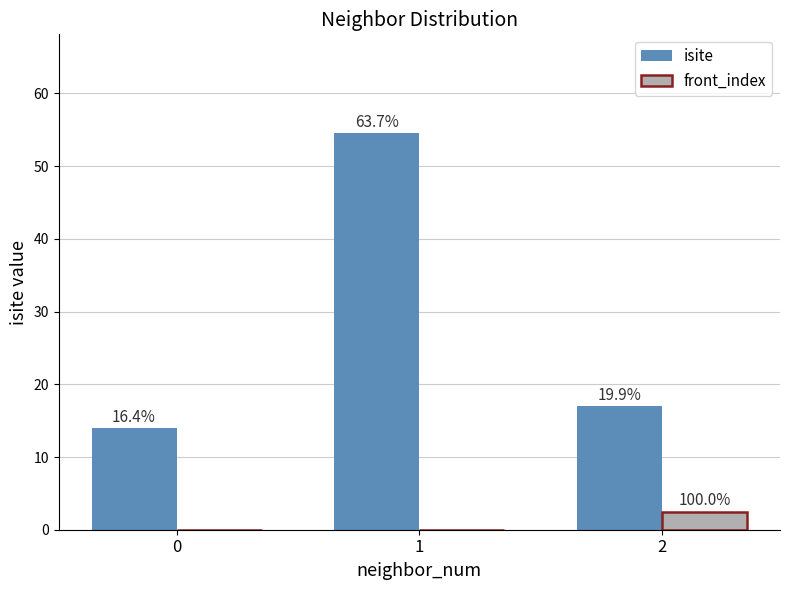

How many front_index values are between 0 and 2?

2